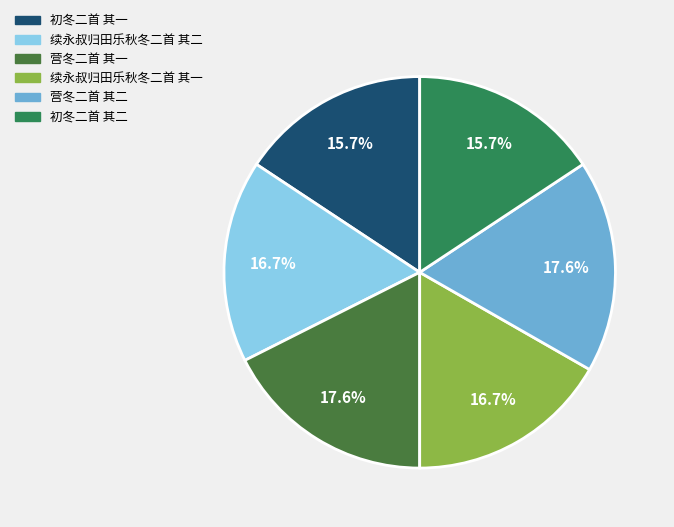

Count the number of slices in the pie.

6